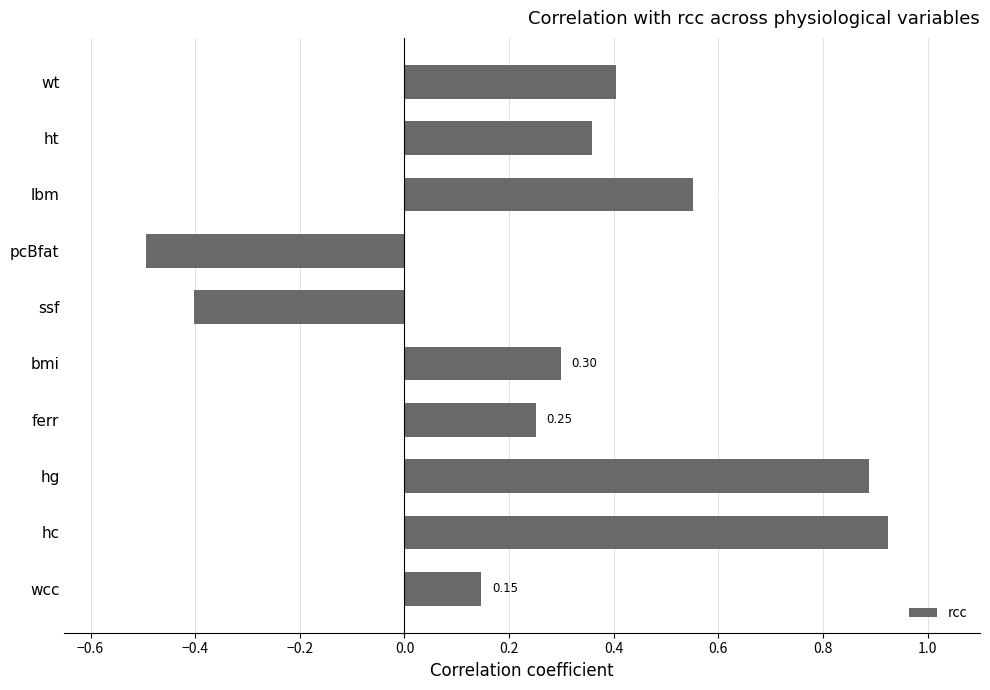

List the labels in order of value, smallest first.

pcBfat, ssf, wcc, ferr, bmi, ht, wt, lbm, hg, hc